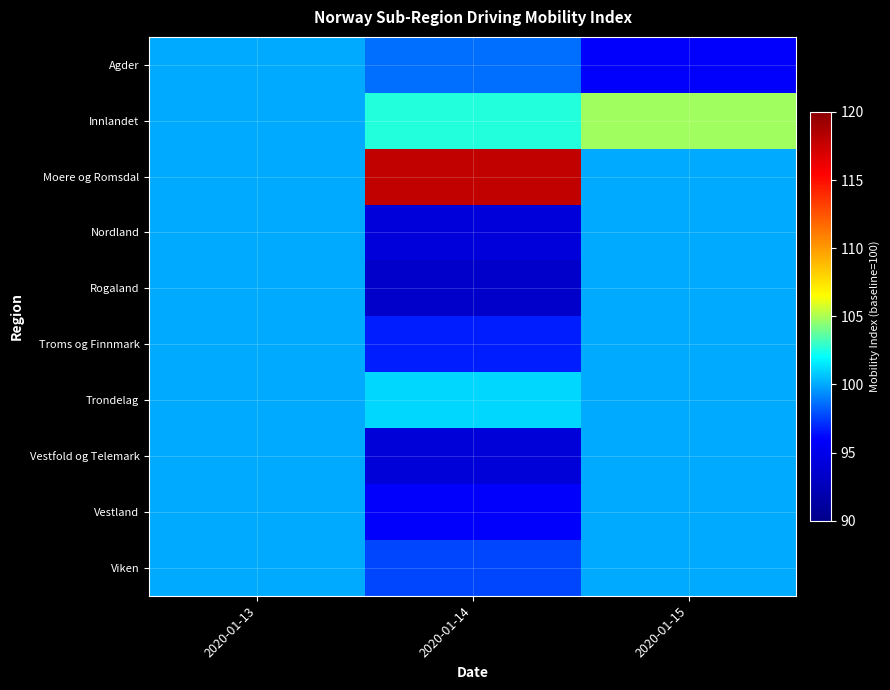

Rank the series by their maximum value, from highest to lowest.

Moere og Romsdal, Innlandet, Trondelag, Agder, Nordland, Rogaland, Troms og Finnmark, Vestfold og Telemark, Vestland, Viken